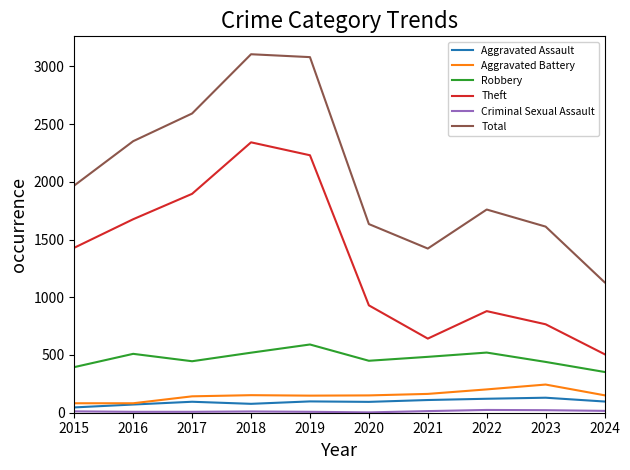

Which series has the largest total across all categories?

Total